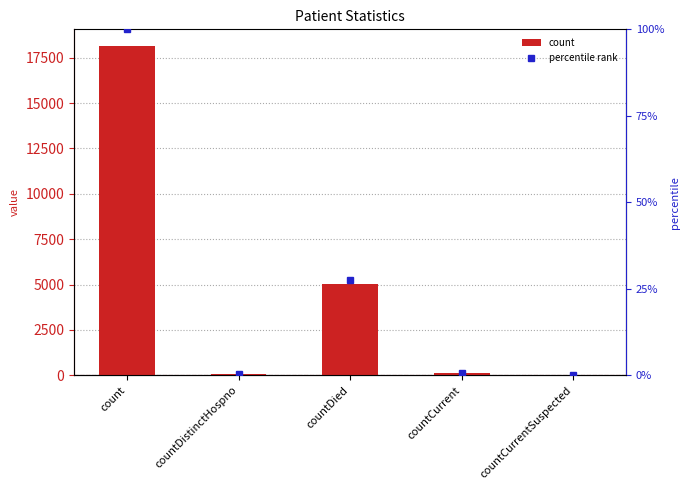

What is the label of the 4th bar from the left?

countCurrent